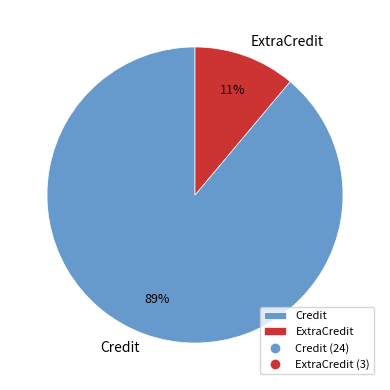

Is ExtraCredit the majority of the pie?

No